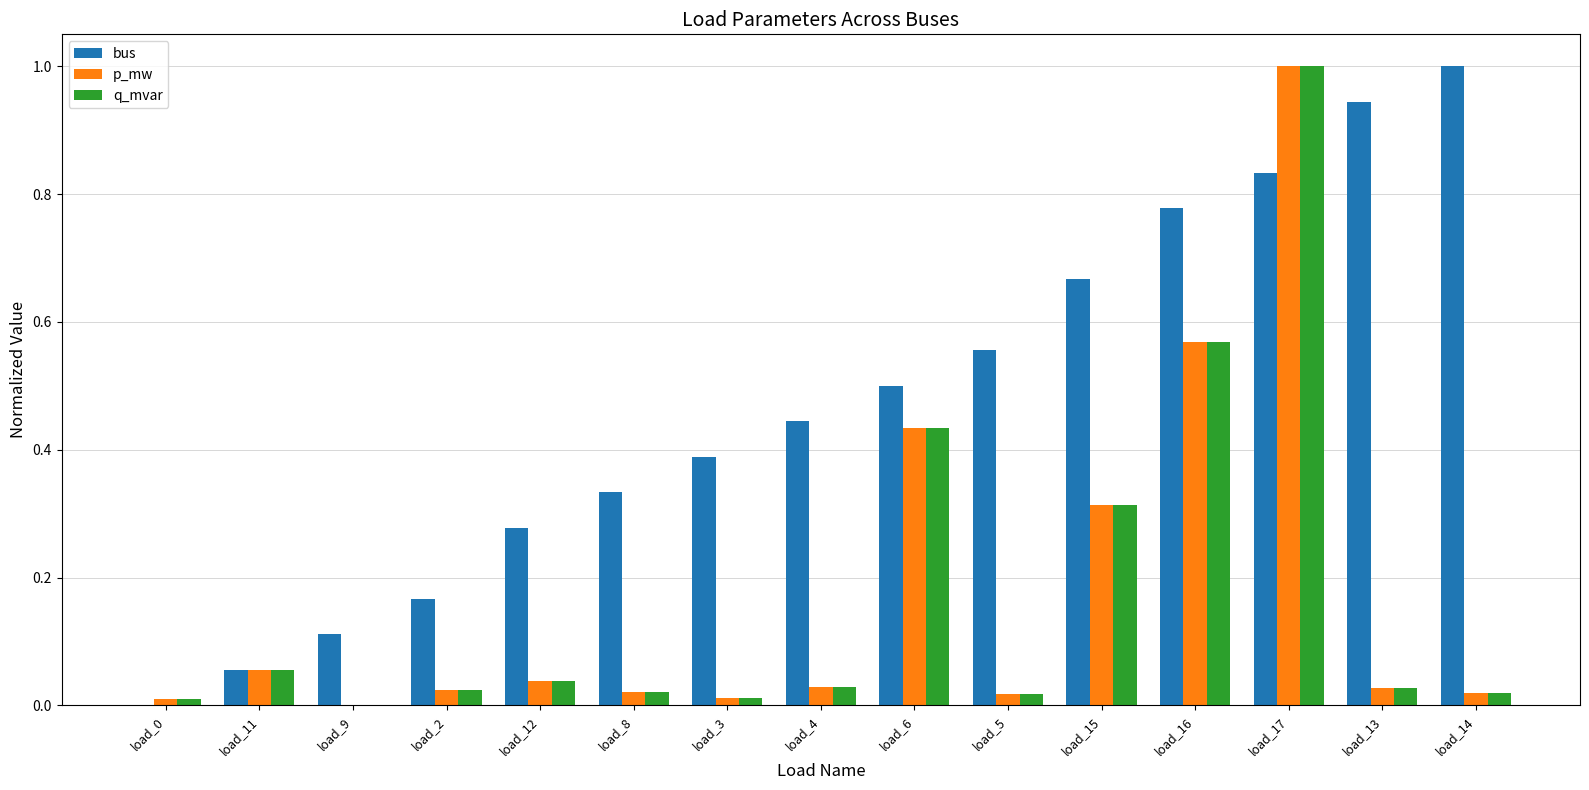

What is the average value of the bus series?

0.5